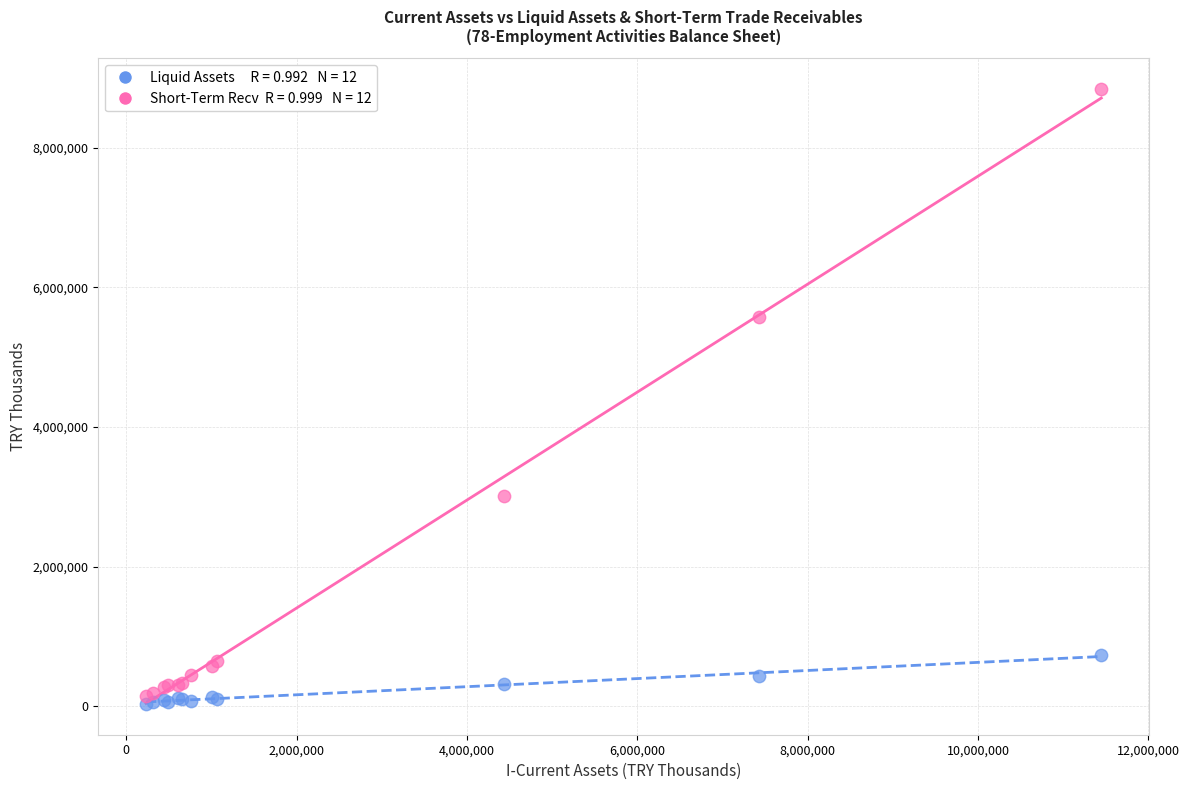

Across all series, what Y value is closest to 4436482?

5575717.4